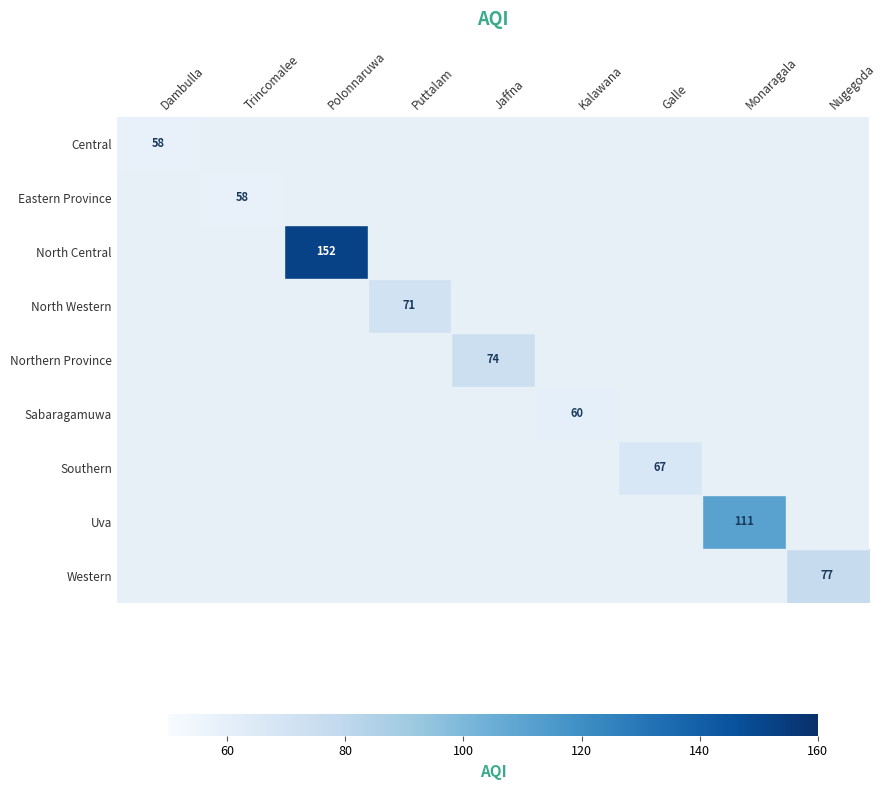

What is the smallest value displayed?

58.0